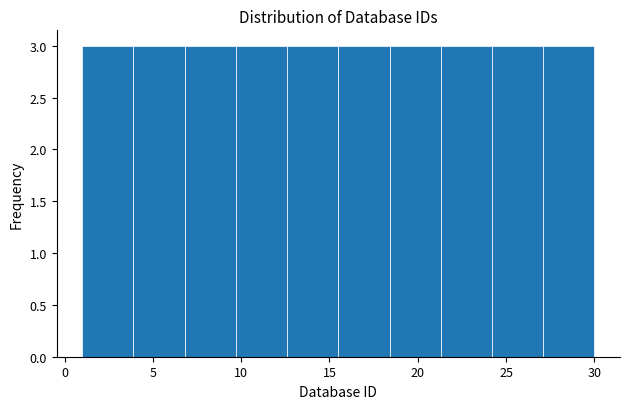

Reading left to right, list every bar in this chart as the range it spans on the x-axis followed by its height. Neither the bar edges nor the heights are printed on the chart, so give them approximately, as read against the axes.

1.0 to 3.9: 3
3.9 to 6.8: 3
6.8 to 9.7: 3
9.7 to 12.6: 3
12.6 to 15.5: 3
15.5 to 18.4: 3
18.4 to 21.3: 3
21.3 to 24.2: 3
24.2 to 27.1: 3
27.1 to 30.0: 3